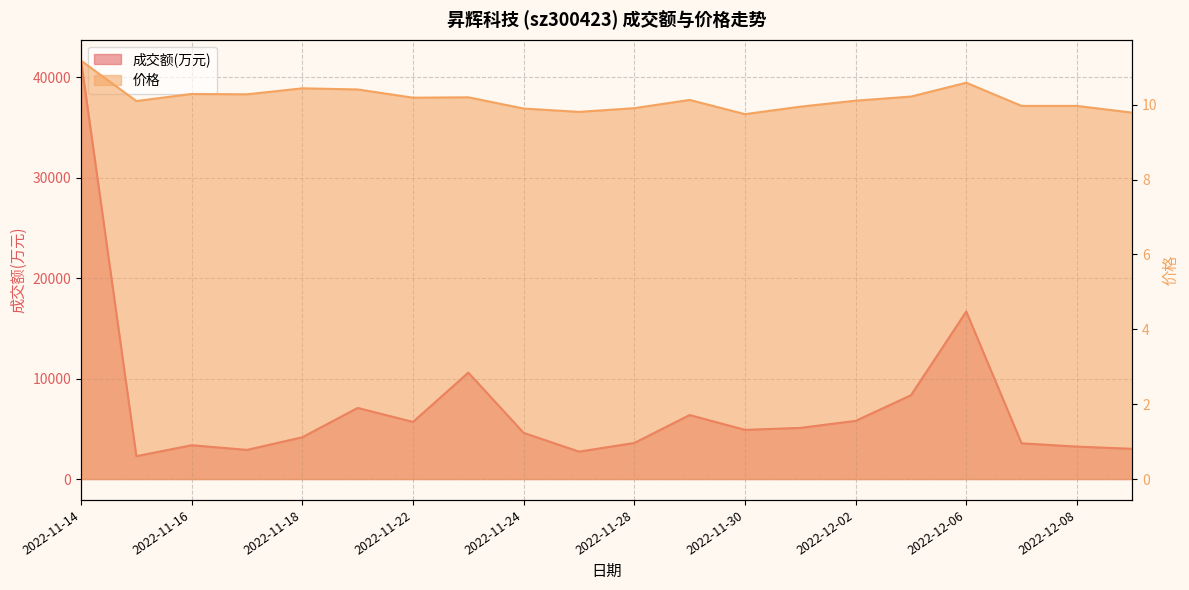

True or false: 成交额(万元) and 价格 cross at least once.

False